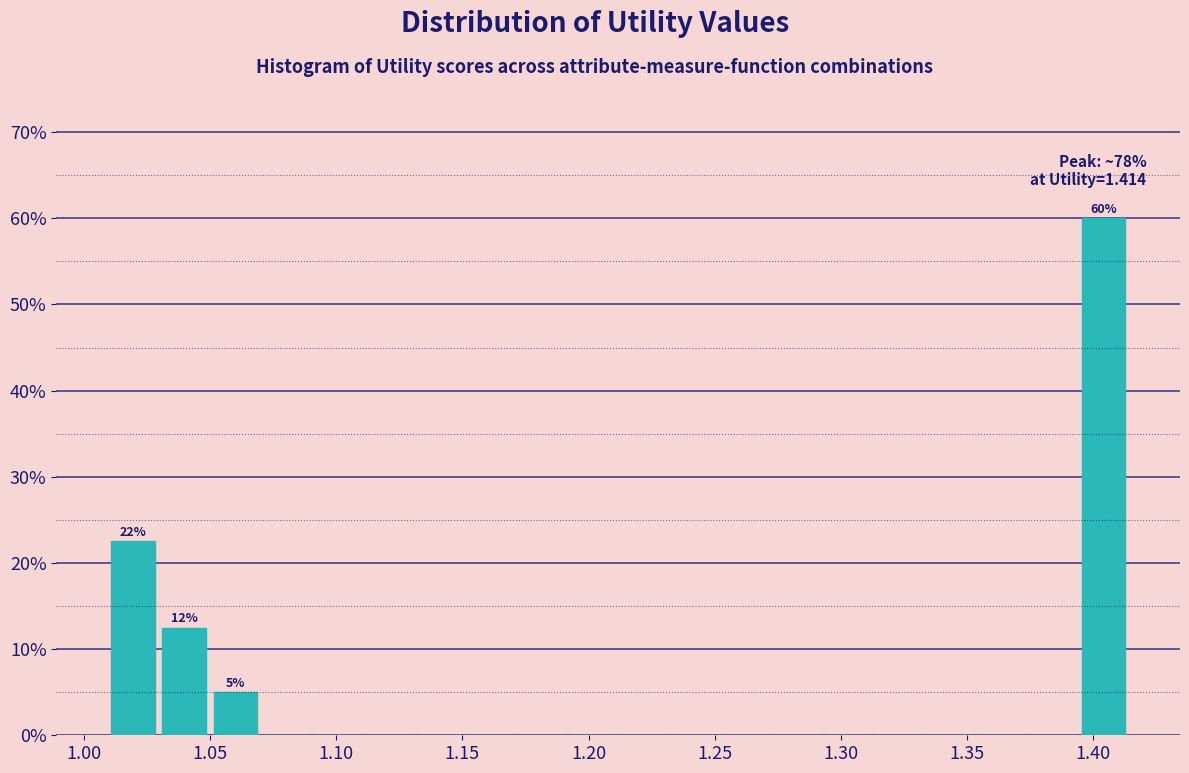

Over which range of the x-axis is the bar tallest?

1.395 to 1.415